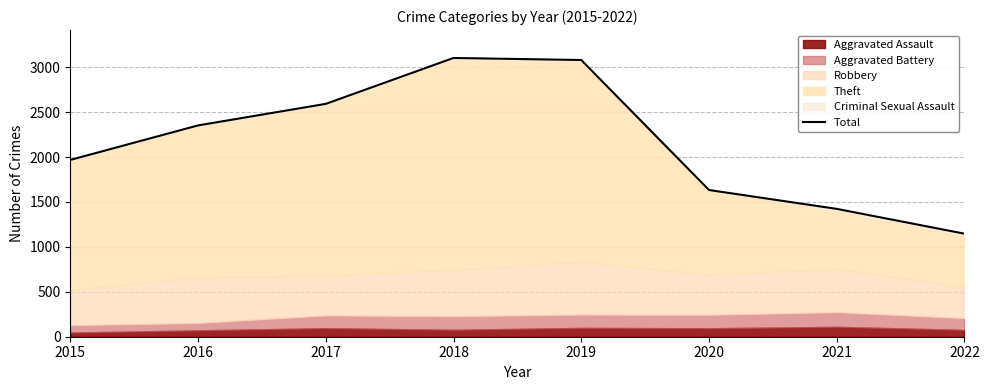

Between 2022 and 2017, which is larger?

2017